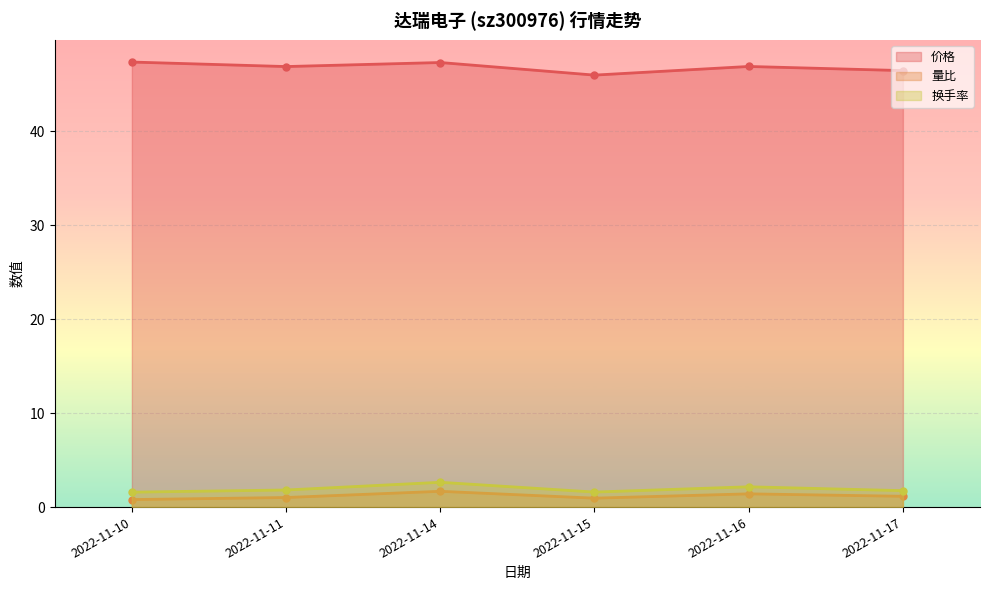

Reading left to right, extract all data points from this chart.

价格: 47.4	46.9	47.3	46.0	46.9	46.5
量比: 0.8	1.0	1.7	0.9	1.4	1.1
换手率: 1.6	1.8	2.6	1.6	2.2	1.8